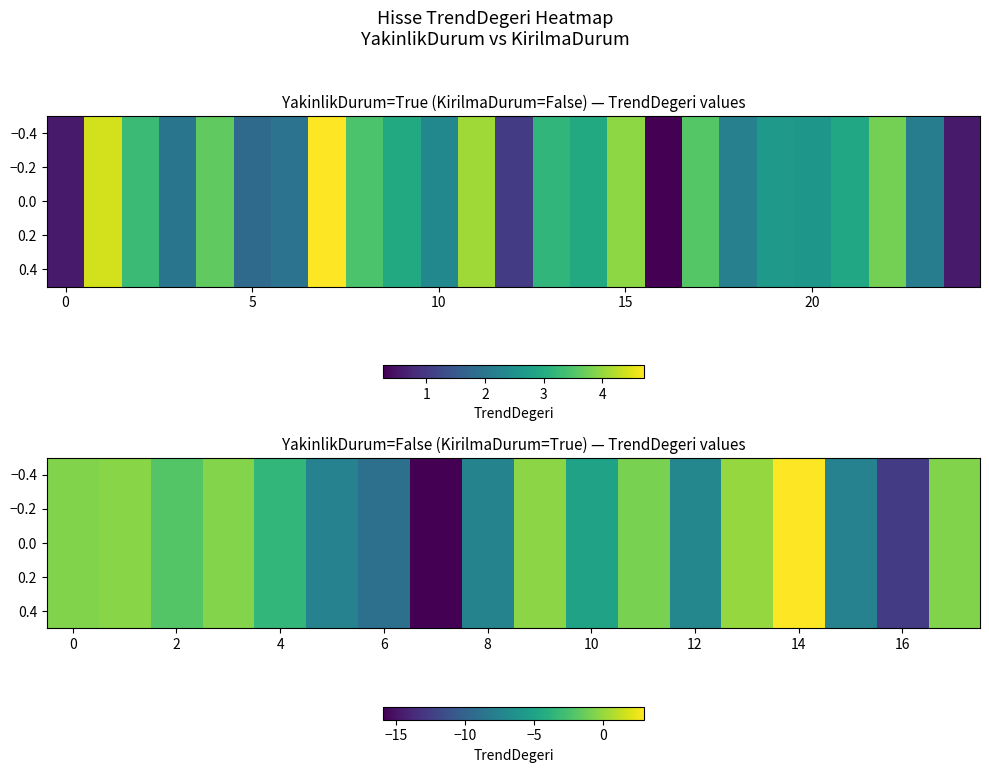

How many negative values are there?

17